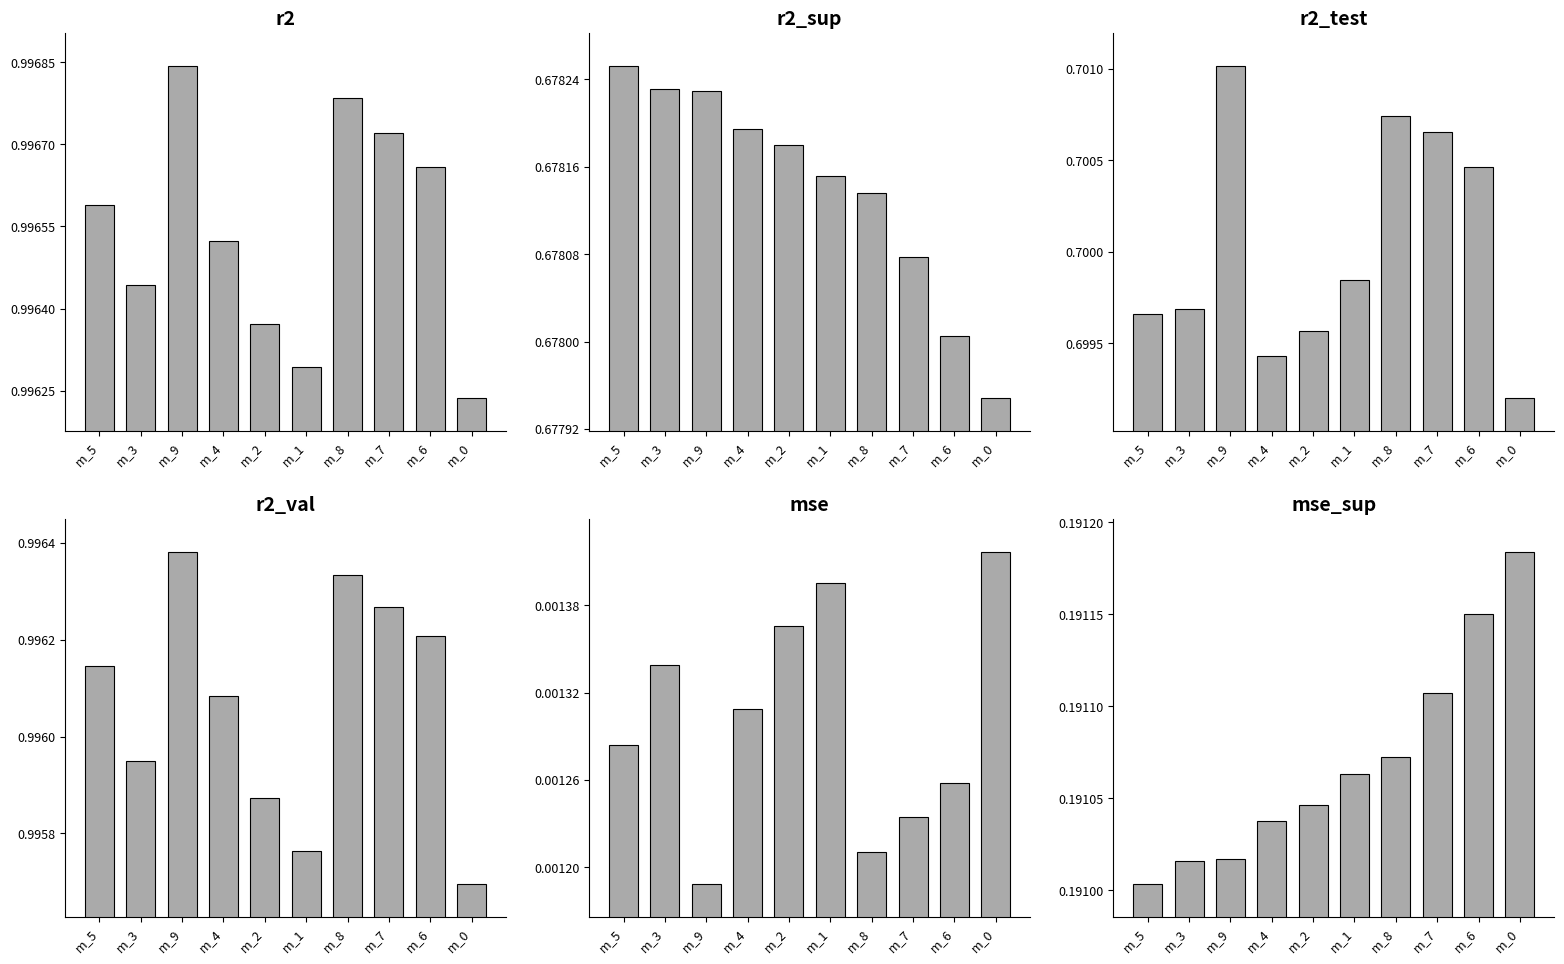

What is the total value across all series at m_6?

3.6